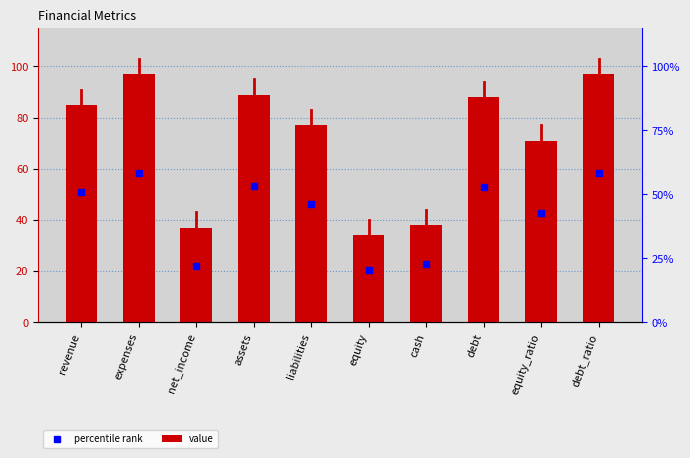

The chart shows a value of 31 at assets. True or false?

False